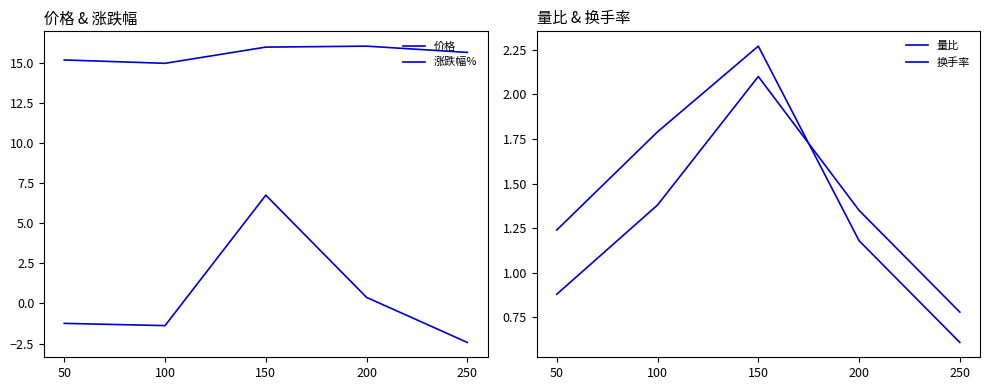

What is the sum of the 价格 values at 100 and 50?

30.1